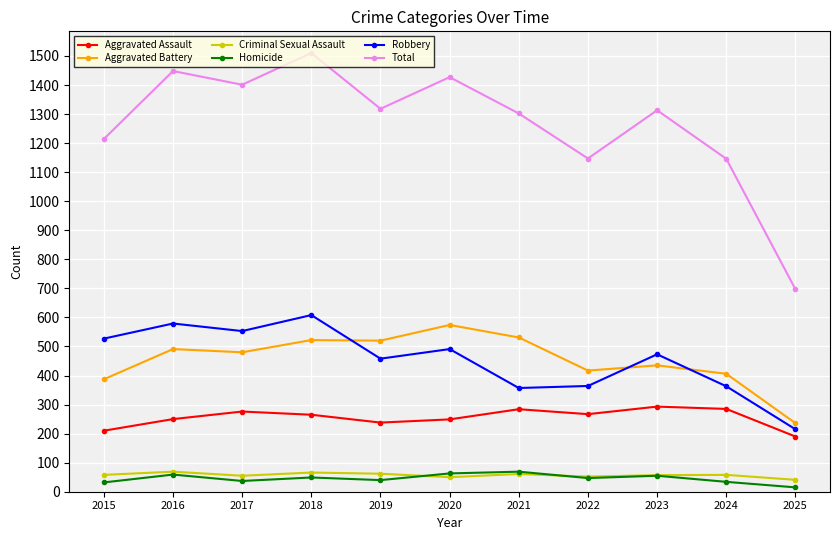

Count the number of categories in the chart.

11